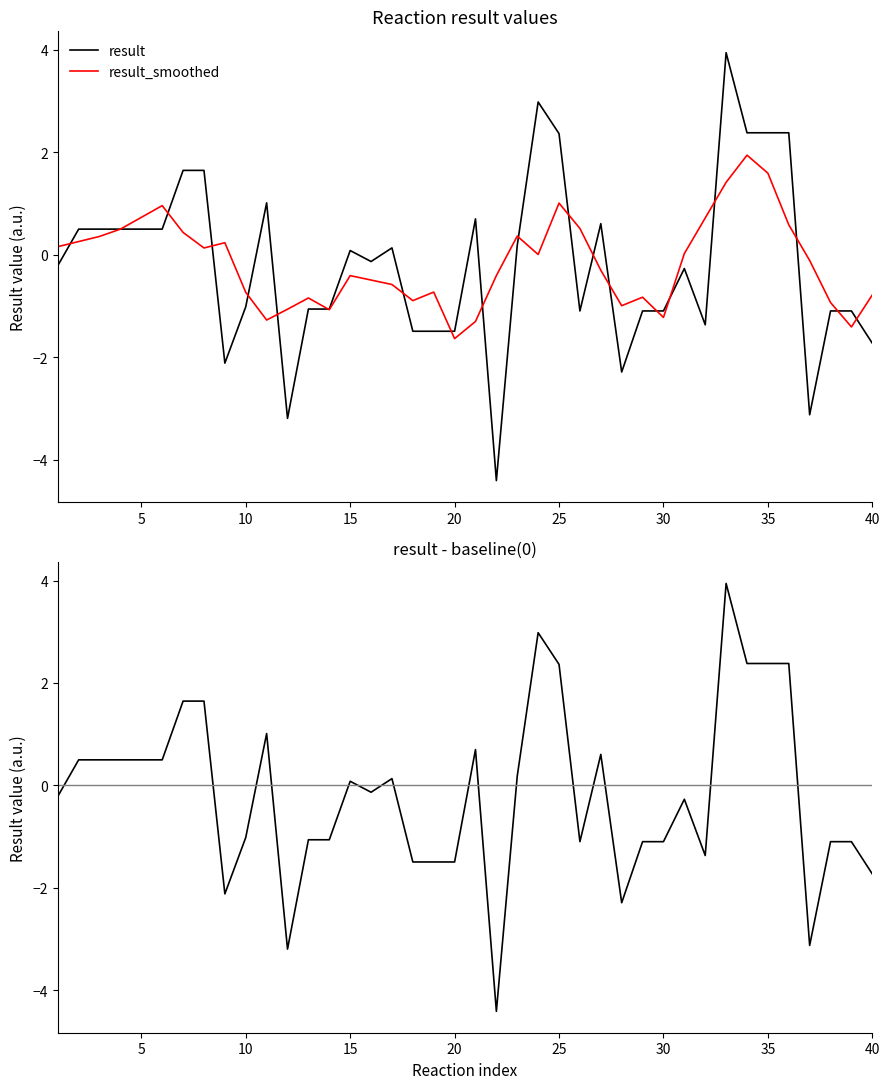

What is the maximum value for result_smoothed?

1.9